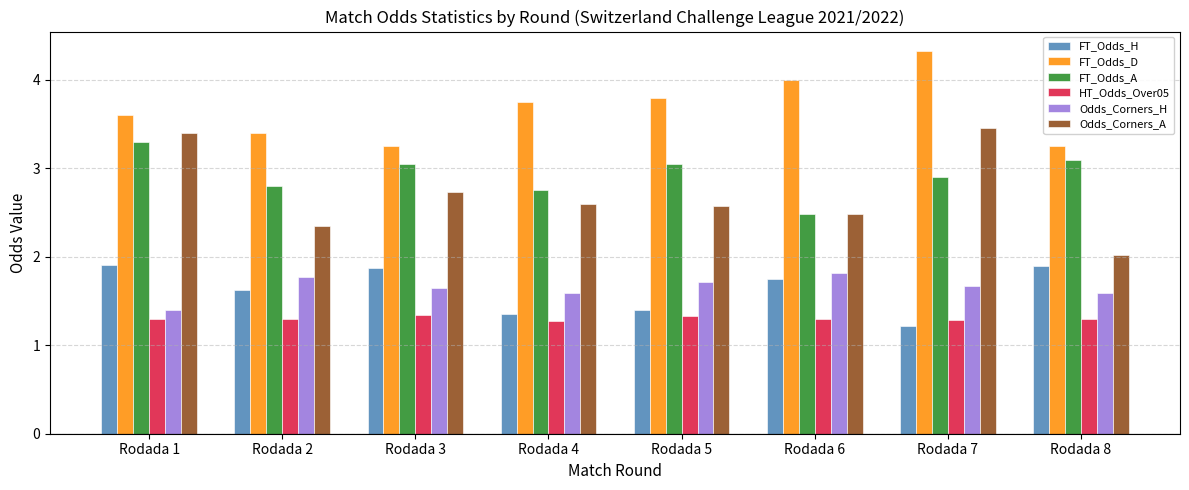

Is it true that Odds_Corners_A equals 2.7 at Rodada 3?

True